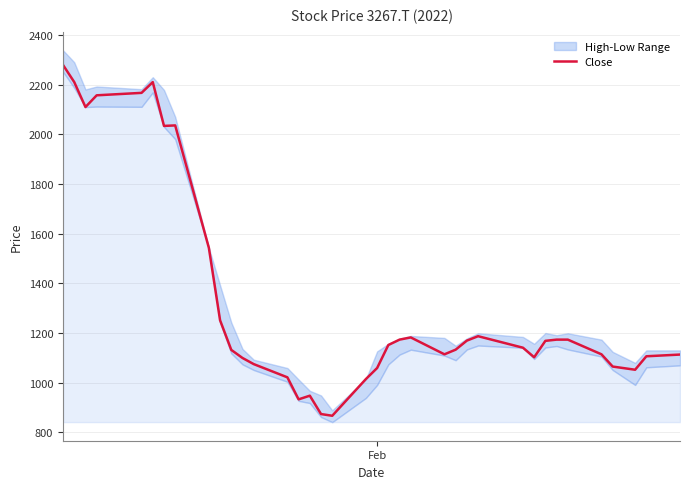

What is the lowest value of the Close series?

867.2